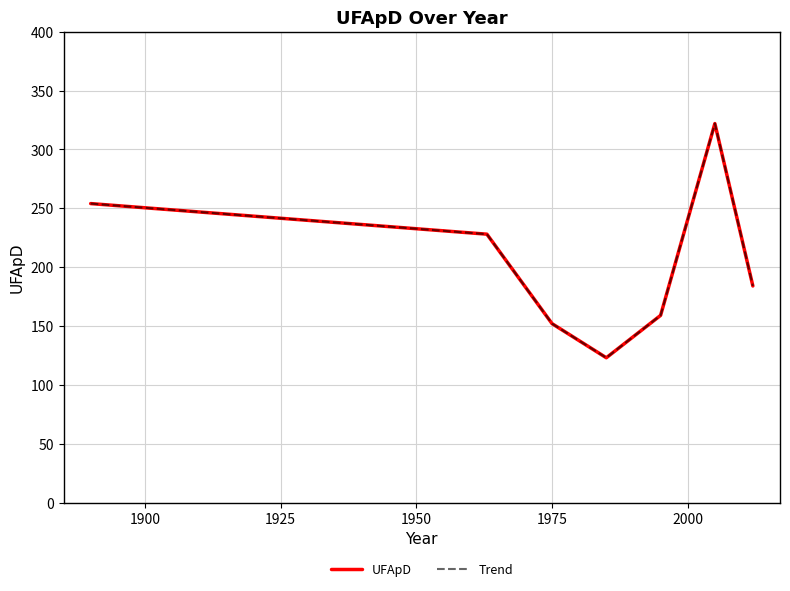

Does the chart display data point markers on the line(s)?

No